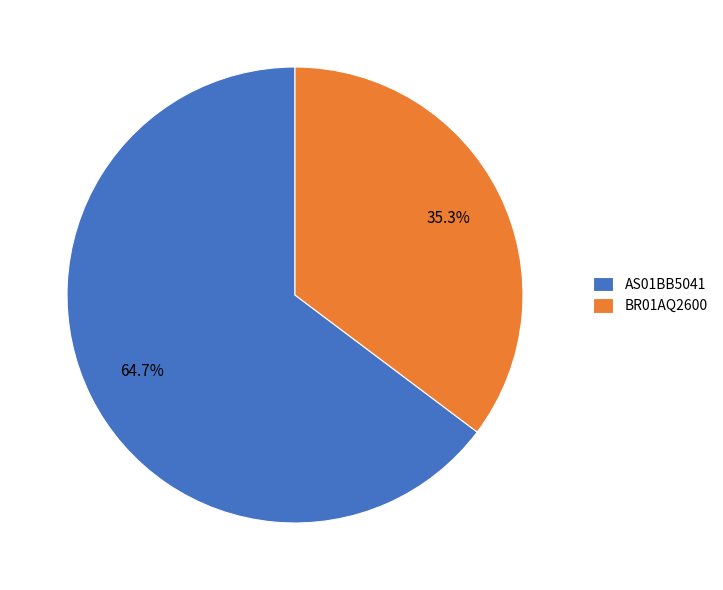

To the nearest percent, what percentage of the pie is AS01BB5041?

65%